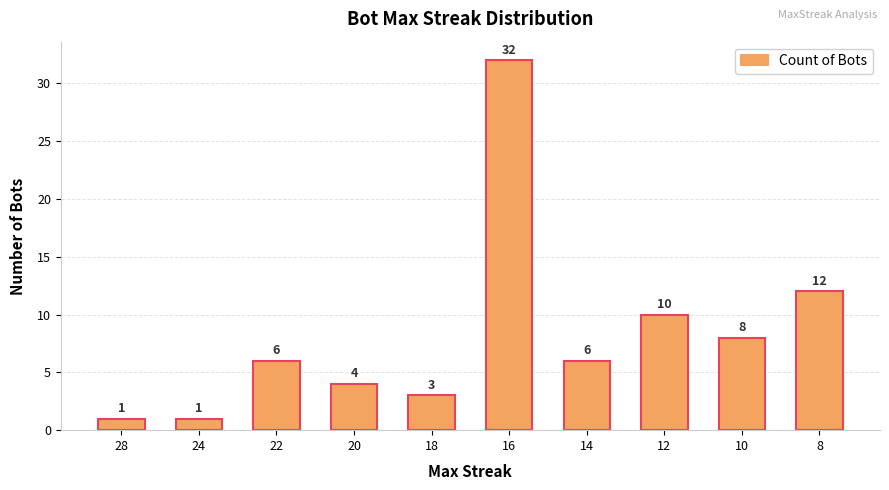

What is the minimum value shown in the chart?

1